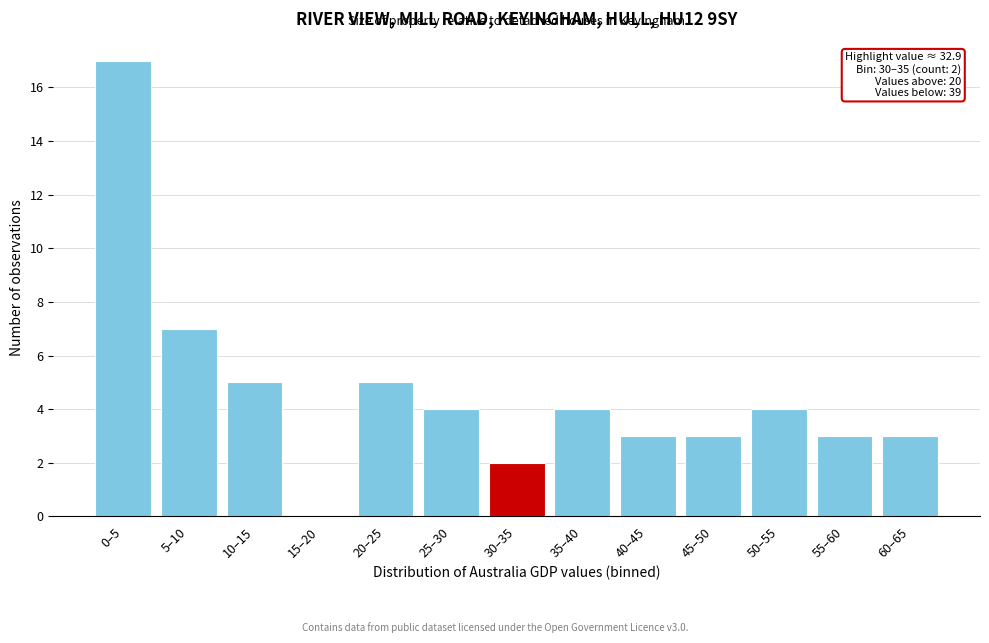

Reading left to right, transcribe all the data shown in this chart.

0–5=17	5–10=7	10–15=5	15–20=0	20–25=5	25–30=4	30–35=2	35–40=4	40–45=3	45–50=3	50–55=4	55–60=3	60–65=3